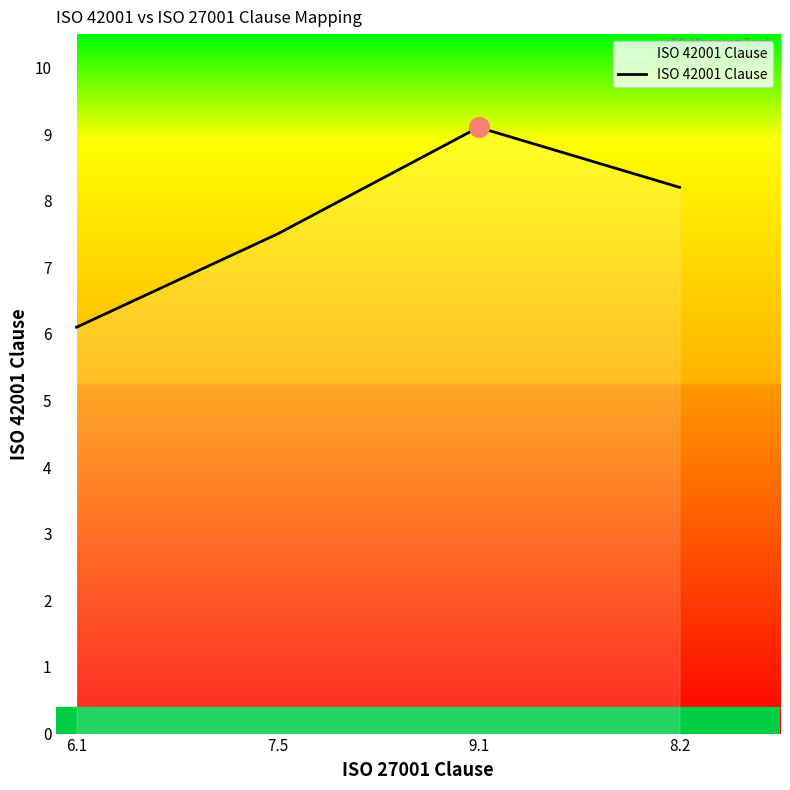

Which has a higher value, 9.1 or 8.2?

9.1